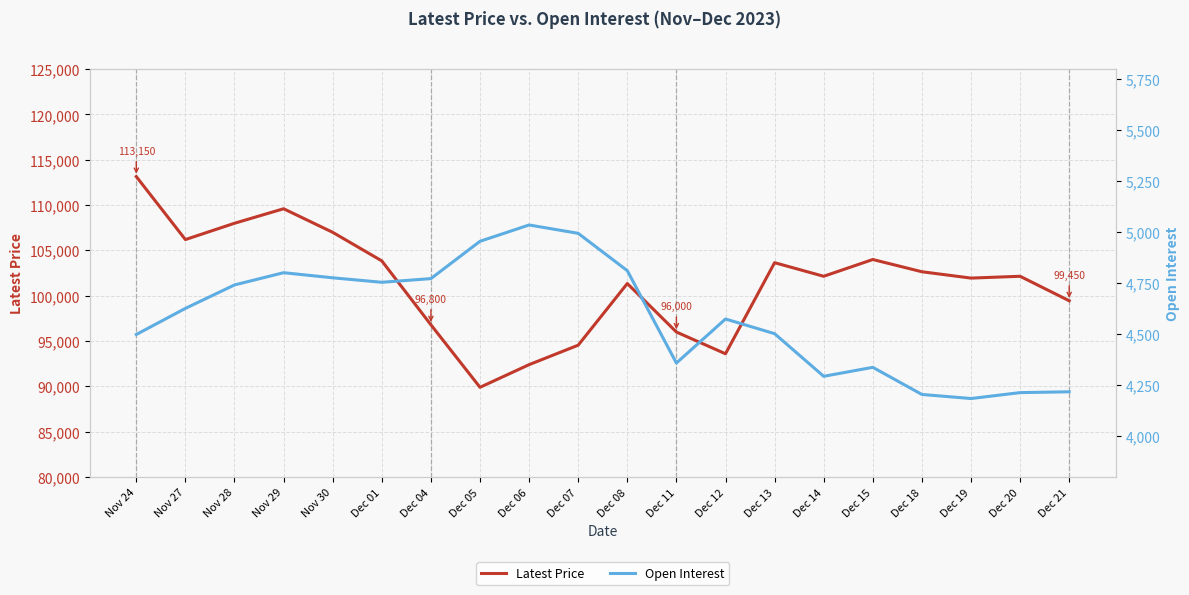

At Nov 27, list the series in order from largest to smallest.

Latest Price, Open Interest